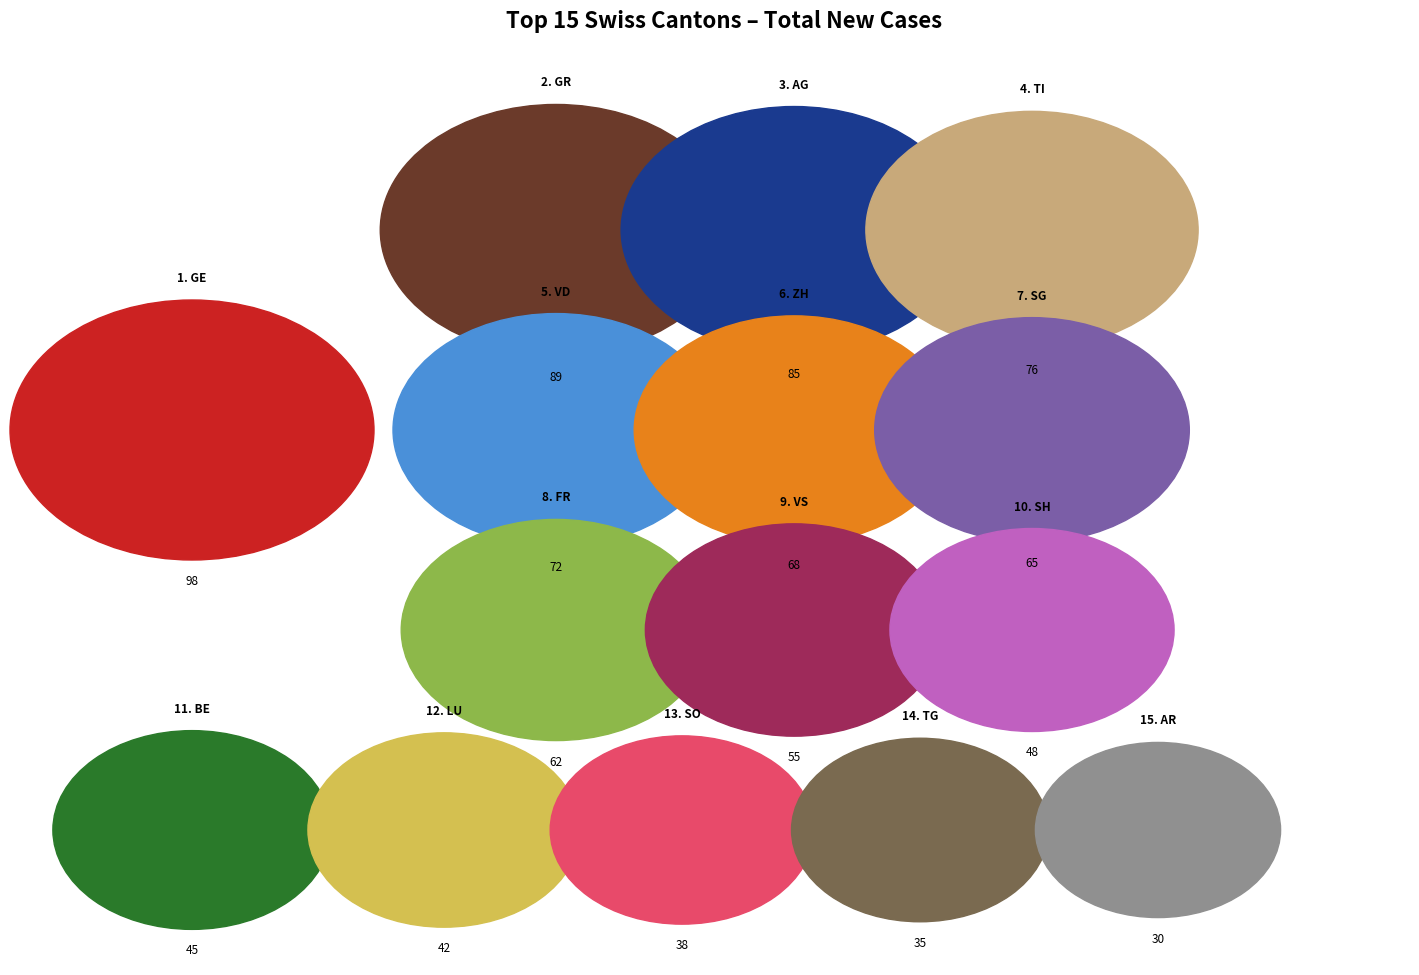

The SH slice represents 5% of the pie. True or false?

True